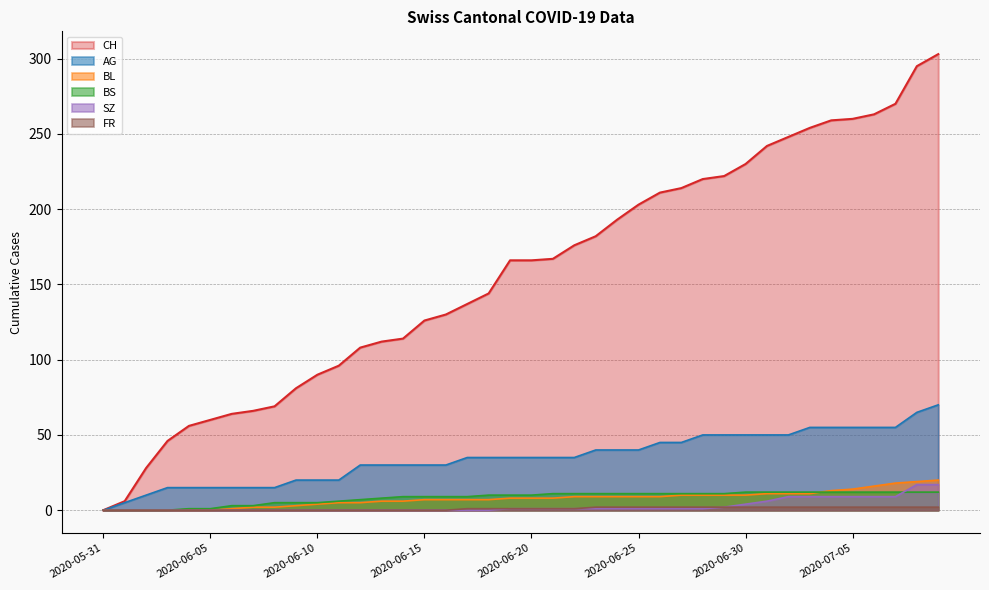

True or false: CH and AG intersect in this chart.

False